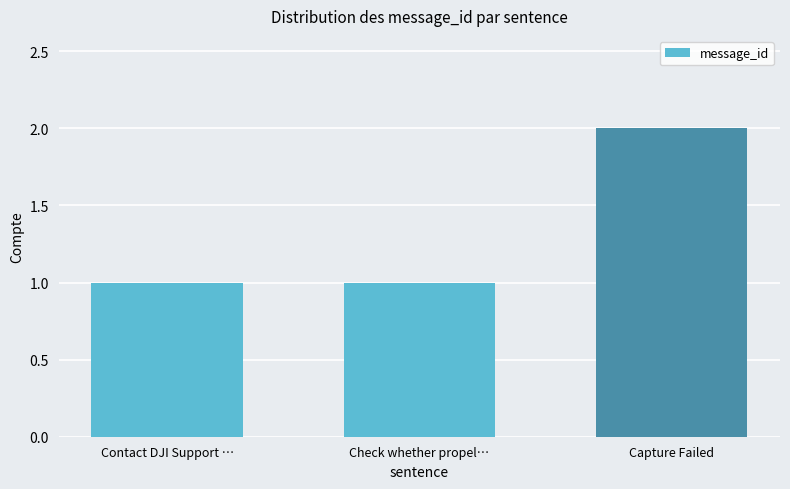

What is the label of the 3rd bar from the left?

Capture Failed